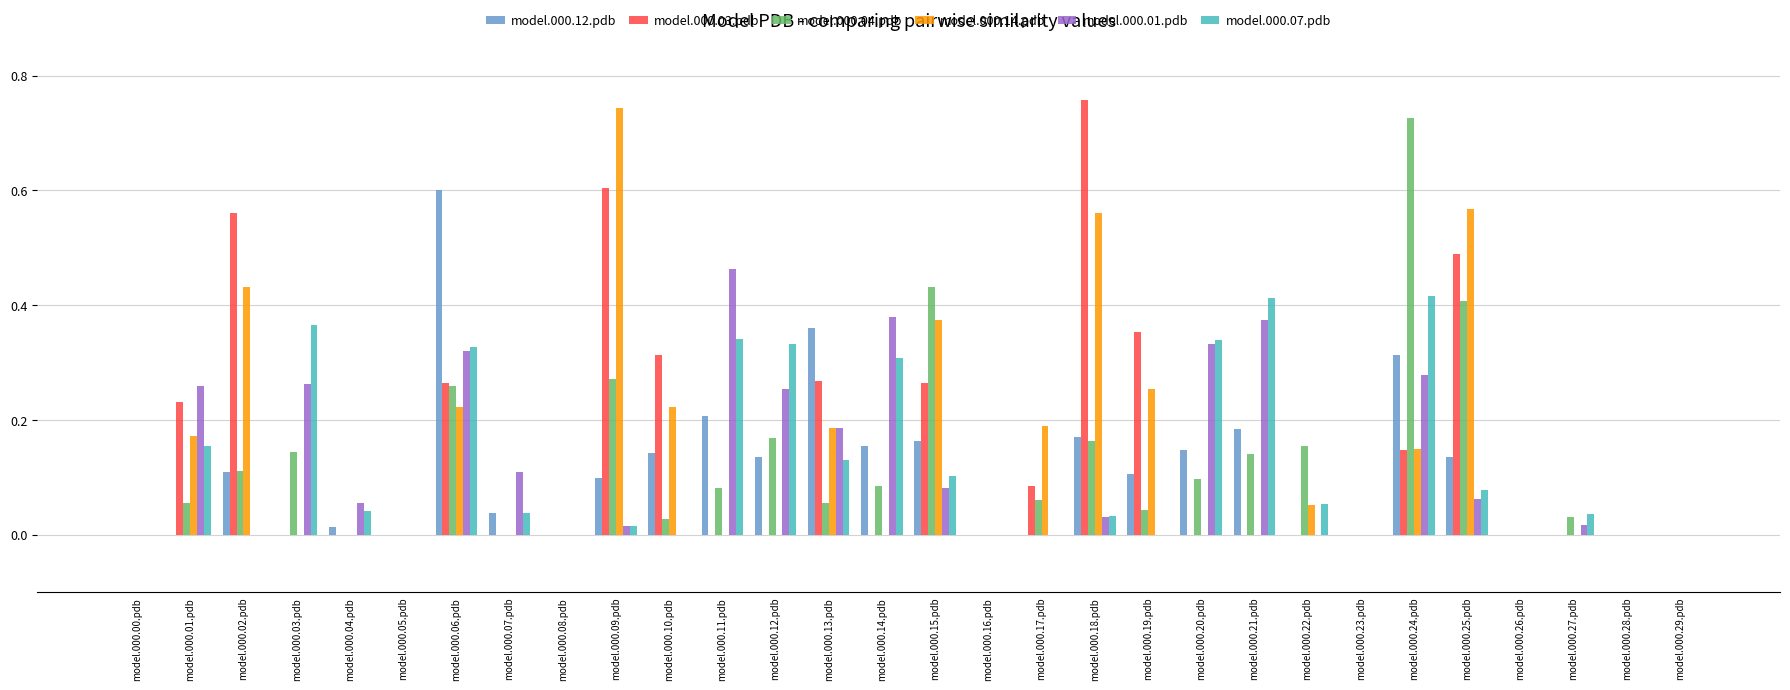

At which label does model.000.03.pdb reach its peak?

model.000.18.pdb